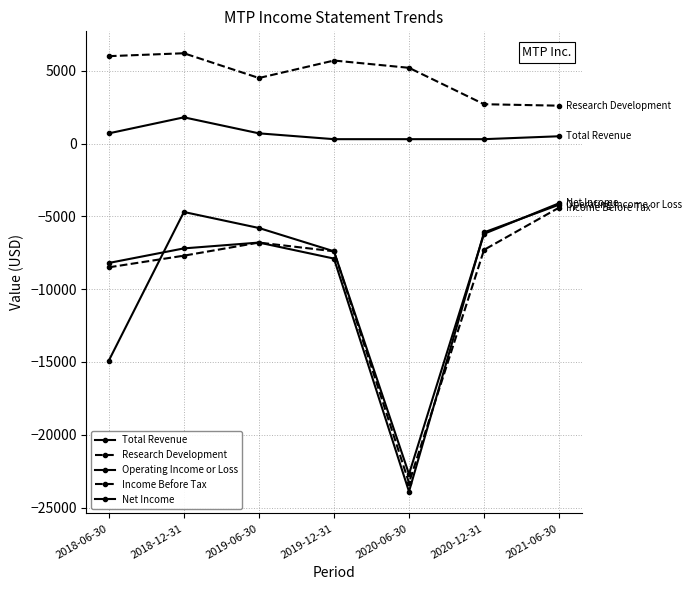

Is it true that Net Income equals -3749 at 2020-12-31?

False